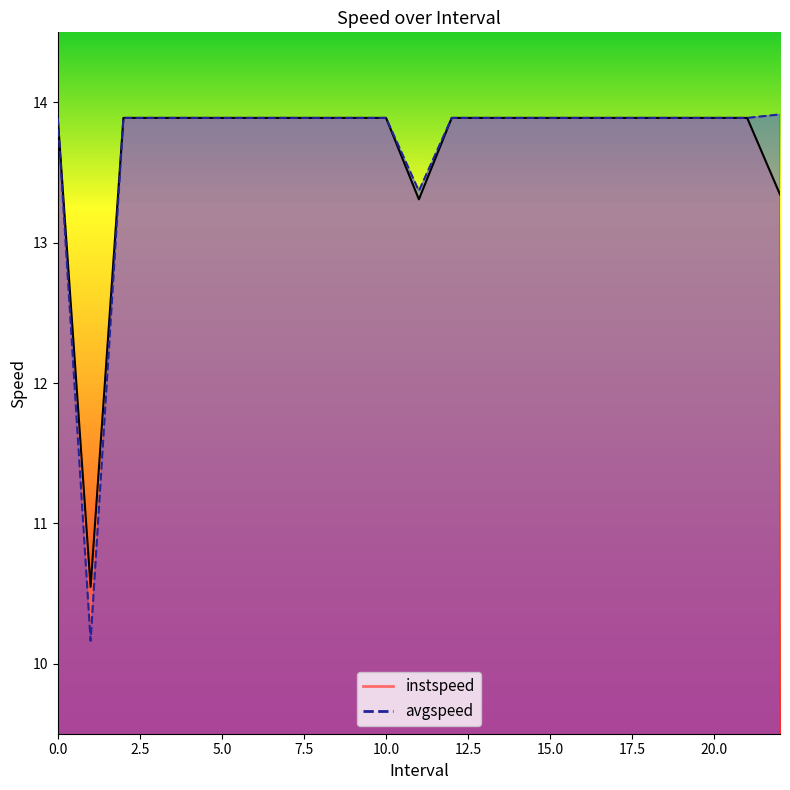

True or false: instspeed has a value of 3.5 at 2.

False